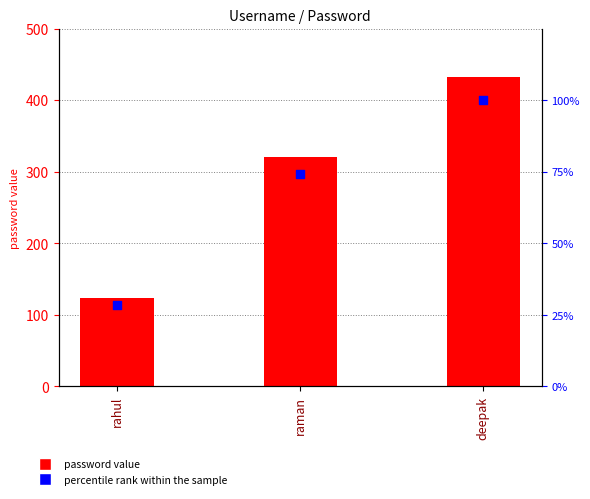

Which series has the widest spread of Y values?

password